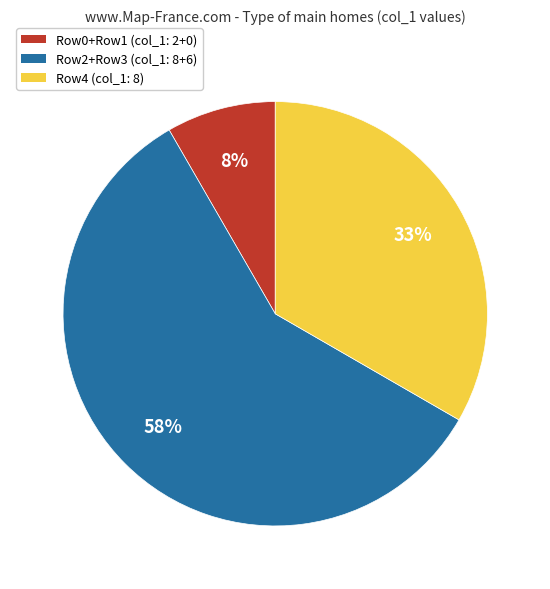

What is the largest slice in the pie chart?

Row2+Row3 (col_1: 8+6)